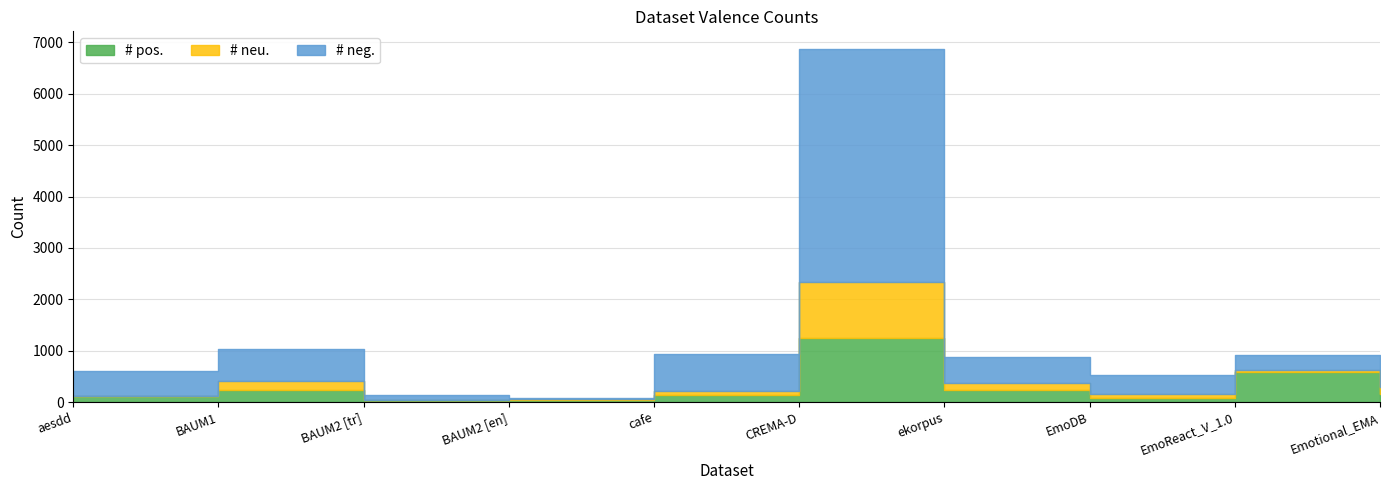

Reading left to right, list all the values displayed in this chart.

# pos.: 119	227	36	49	144	1245	232	71	579	147
# neu.: 0	185	6	13	72	1087	142	79	38	142
# neg.: 486	620	86	13	720	4541	493	385	295	333